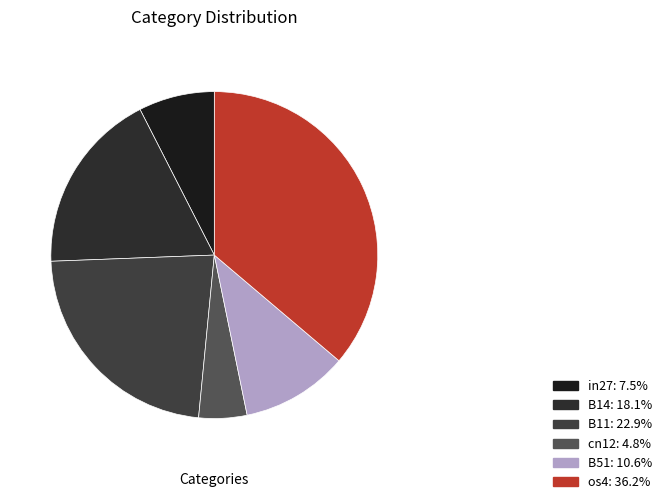

What is the largest slice in the pie chart?

os4